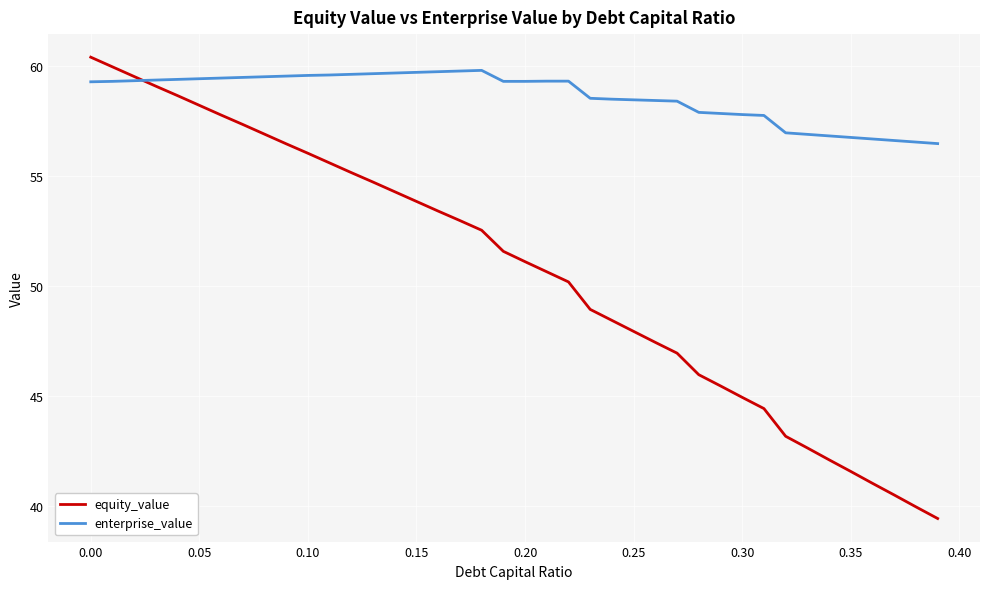

Rank the series by their average value, from highest to lowest.

enterprise_value, equity_value